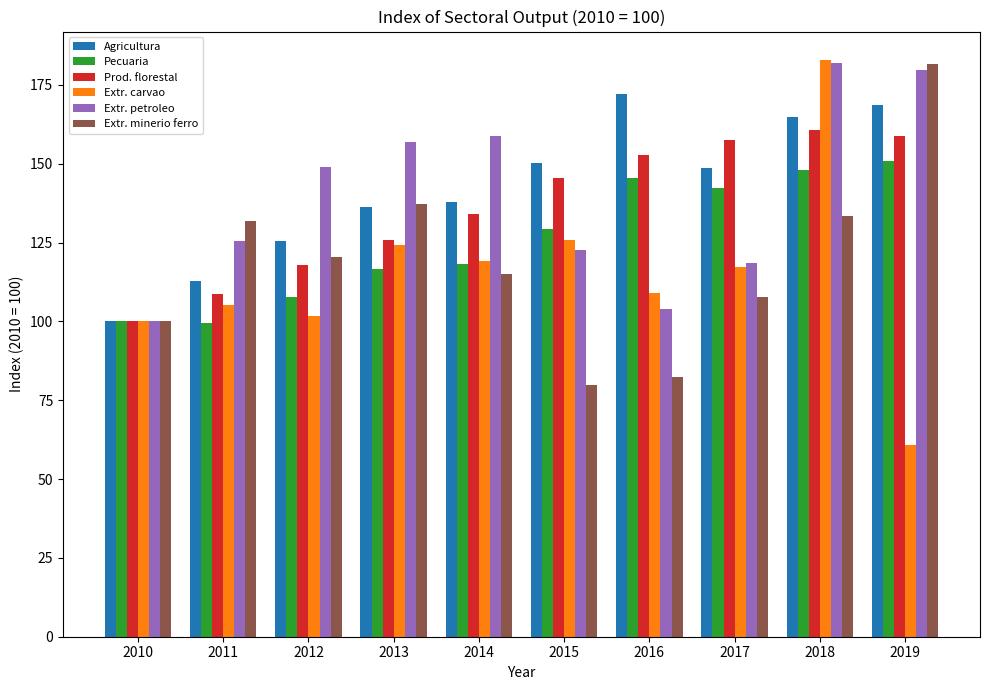

Is it true that Prod. florestal equals 134.1 at 2014?

True